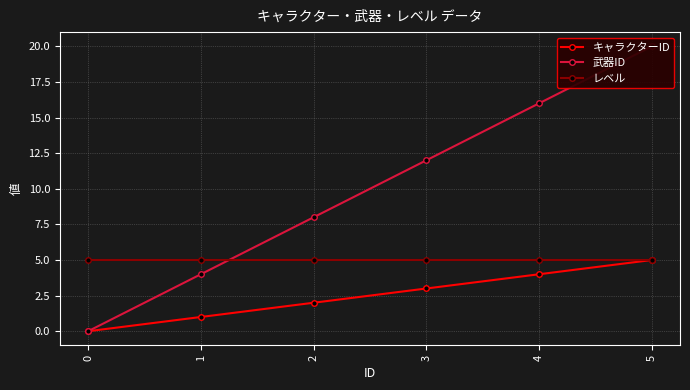

True or false: レベル and キャラクターID cross at least once.

False